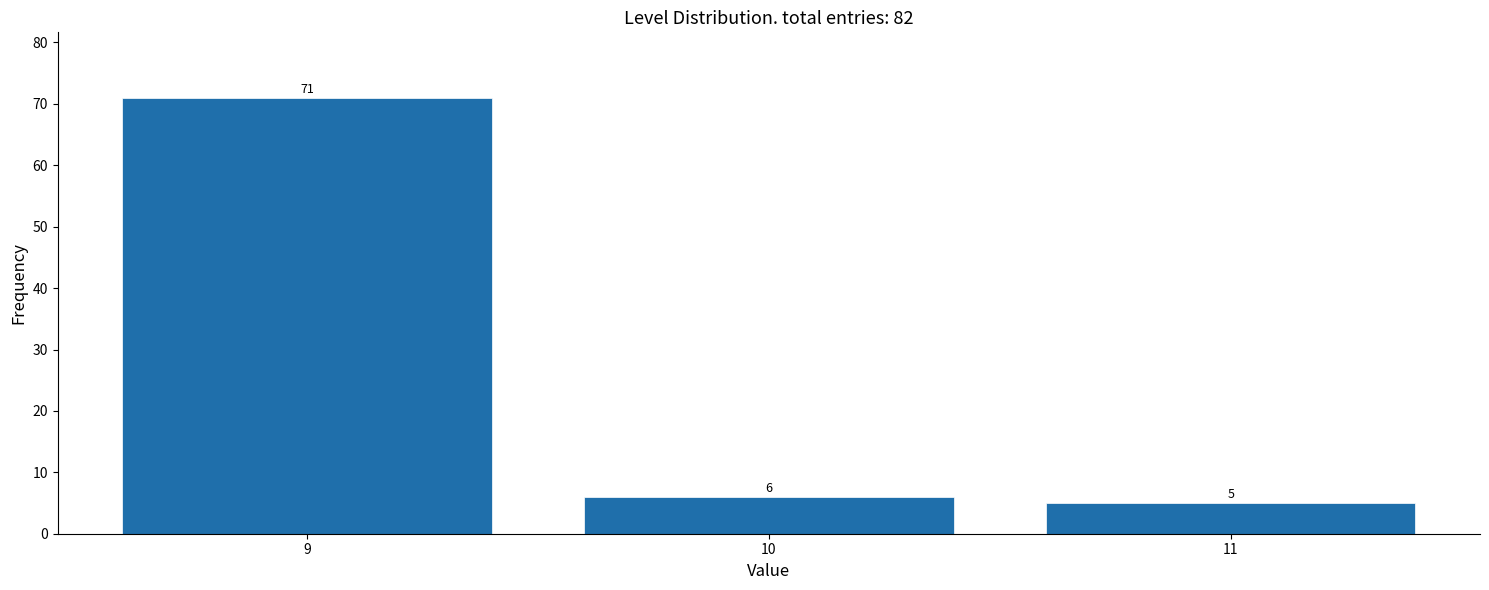

Reading left to right, extract all data points from this chart.

9=71	10=6	11=5